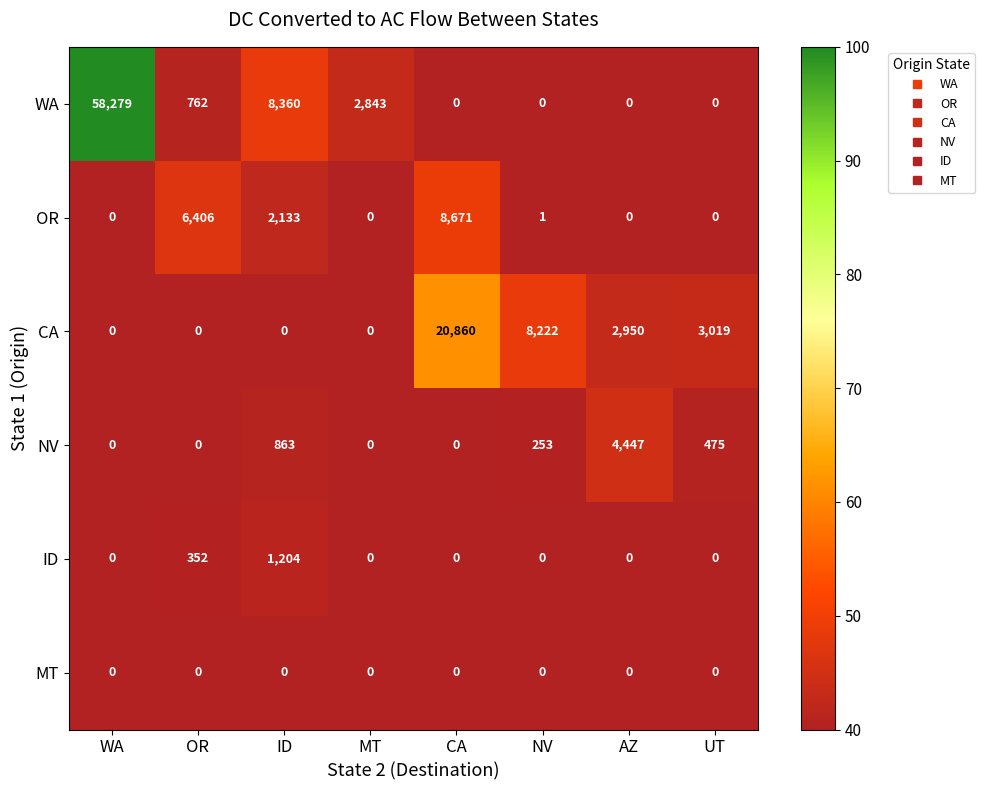

True or false: CA has a value of 0 at WA.

True